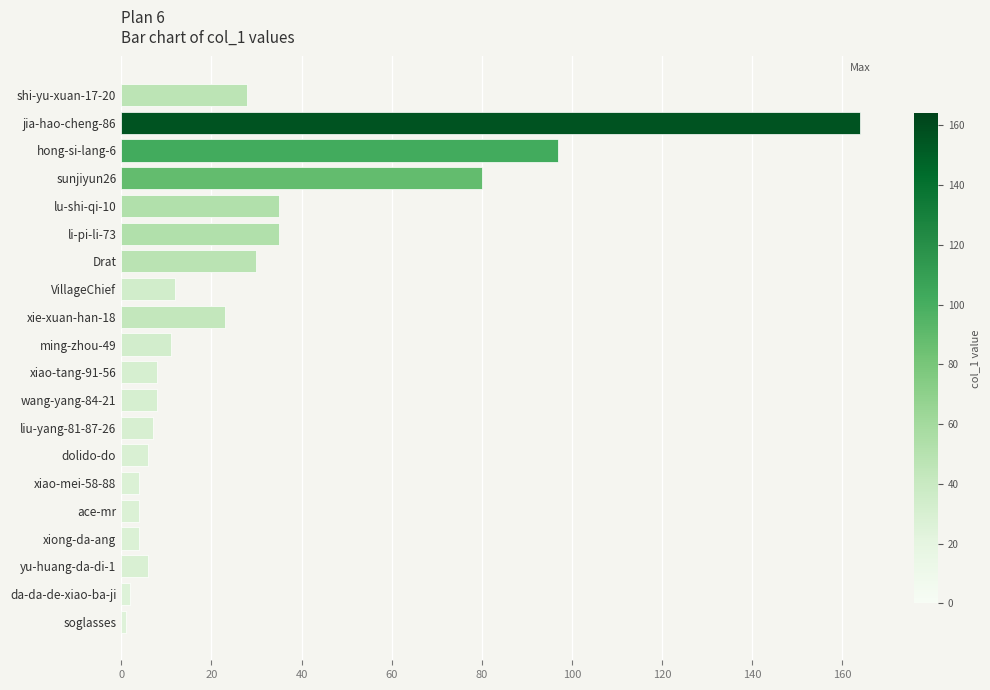

What is the difference between the maximum and second lowest values?

162